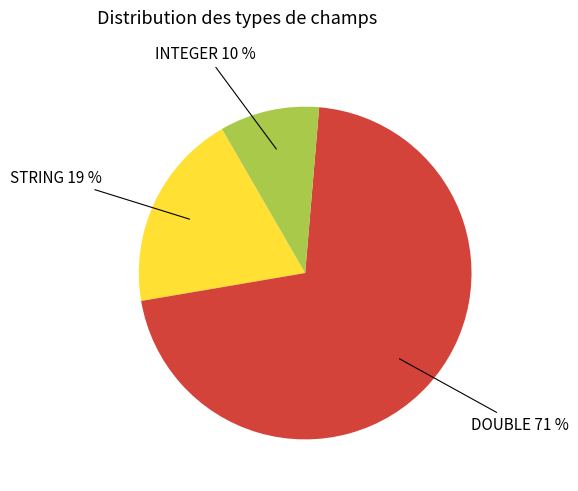

To the nearest percent, what is the difference between the largest and smallest slice percentages?

61%